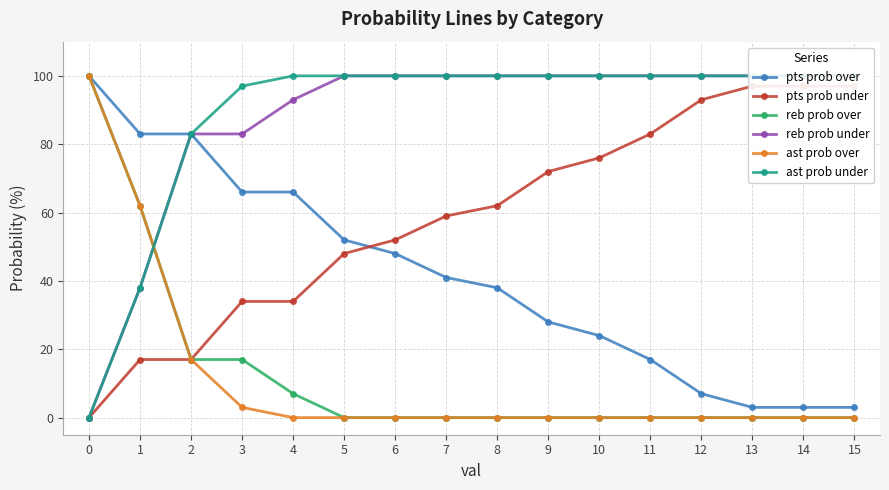

Reading left to right, extract all data points from this chart.

pts prob over: 0=100	1=83	2=83	3=66	4=66	5=52	6=48	7=41	8=38	9=28	10=24	11=17	12=7	13=3	14=3	15=3
pts prob under: 0=0	1=17	2=17	3=34	4=34	5=48	6=52	7=59	8=62	9=72	10=76	11=83	12=93	13=97	14=97	15=97
reb prob over: 0=100	1=62	2=17	3=17	4=7	5=0	6=0	7=0	8=0	9=0	10=0	11=0	12=0	13=0	14=0	15=0
reb prob under: 0=0	1=38	2=83	3=83	4=93	5=100	6=100	7=100	8=100	9=100	10=100	11=100	12=100	13=100	14=100	15=100
ast prob over: 0=100	1=62	2=17	3=3	4=0	5=0	6=0	7=0	8=0	9=0	10=0	11=0	12=0	13=0	14=0	15=0
ast prob under: 0=0	1=38	2=83	3=97	4=100	5=100	6=100	7=100	8=100	9=100	10=100	11=100	12=100	13=100	14=100	15=100